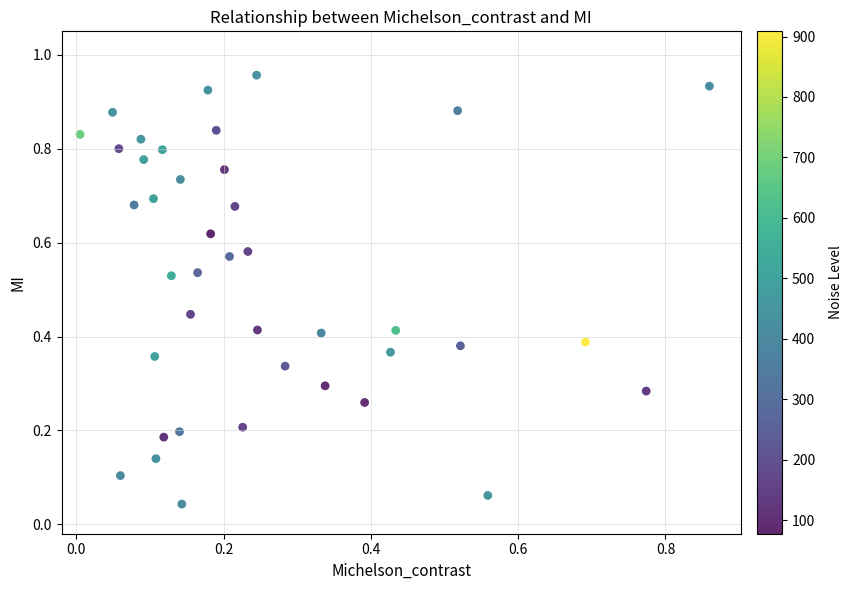

Count the number of points in this scatter plot.

40